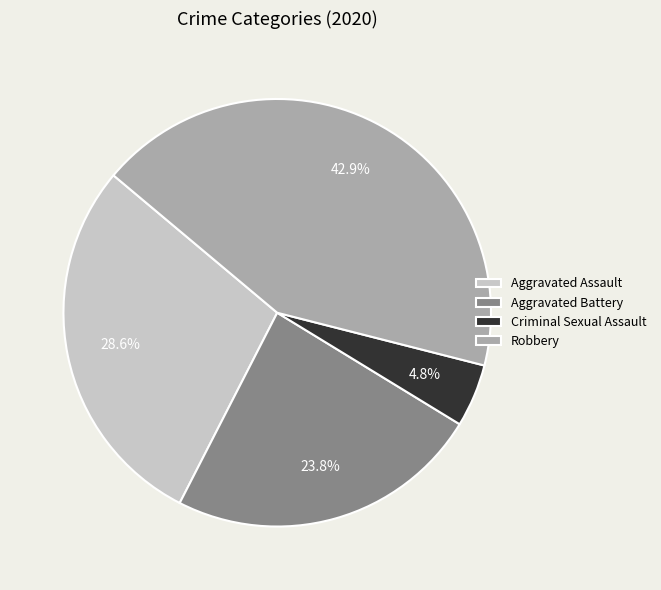

What is the largest slice in the pie chart?

Robbery